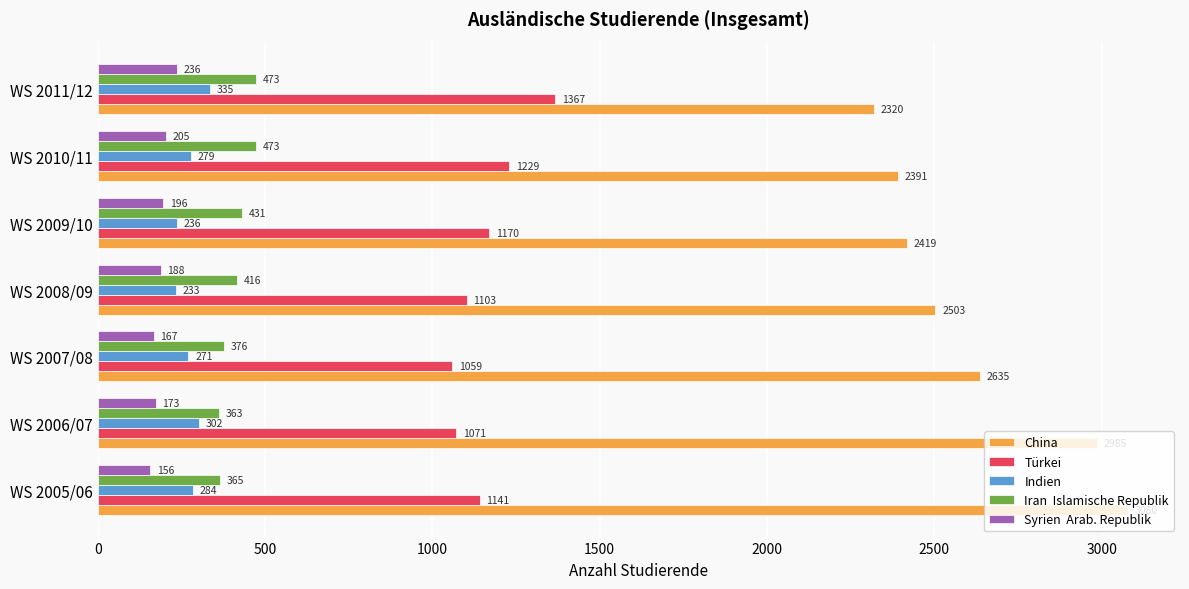

What is the spread (max minus min) of values at WS 2008/09?

2315